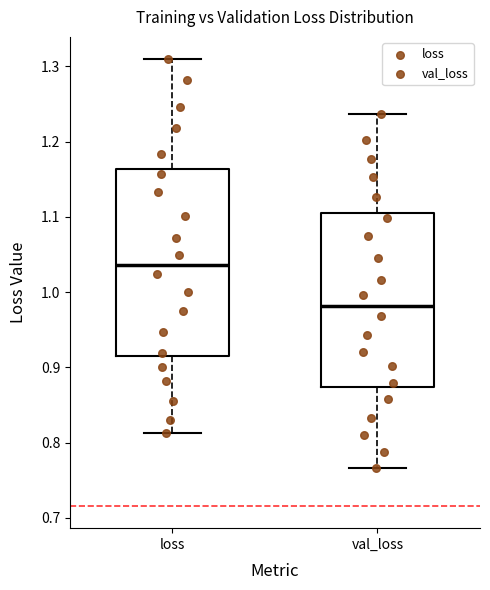

Reading left to right, transcribe this box plot: for each box, give where its median line is, the range the box spans, and where its two whiskers end, as read against the y-axis. The values are not printed on the chart, so give them approximately, as read against the axis.

loss: median 1.04, box 0.91 to 1.16, whiskers 0.81 to 1.31
val_loss: median 0.98, box 0.87 to 1.11, whiskers 0.77 to 1.24